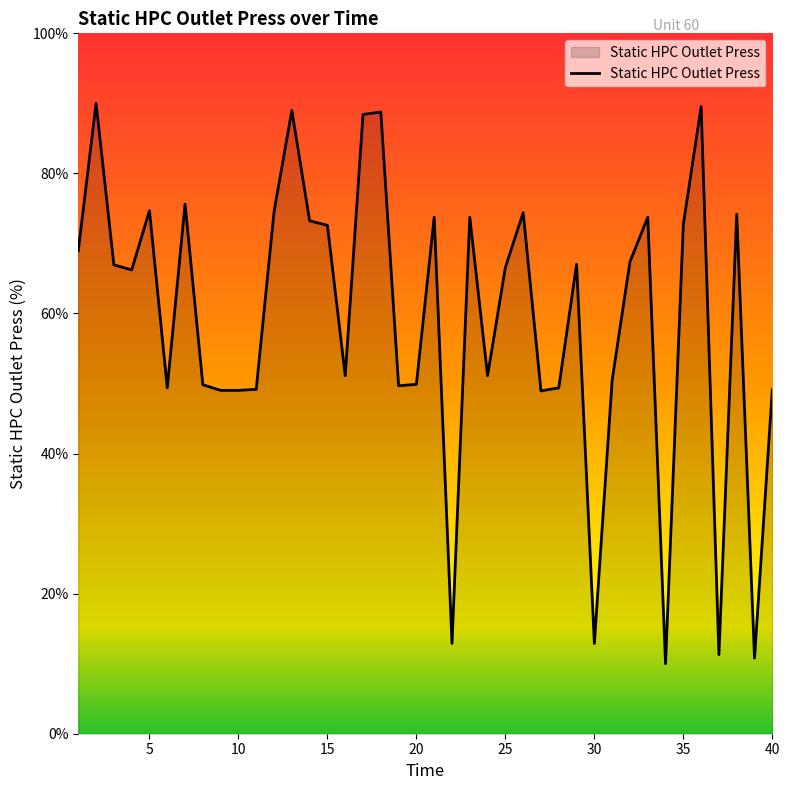

What is the smallest value displayed?

10.0